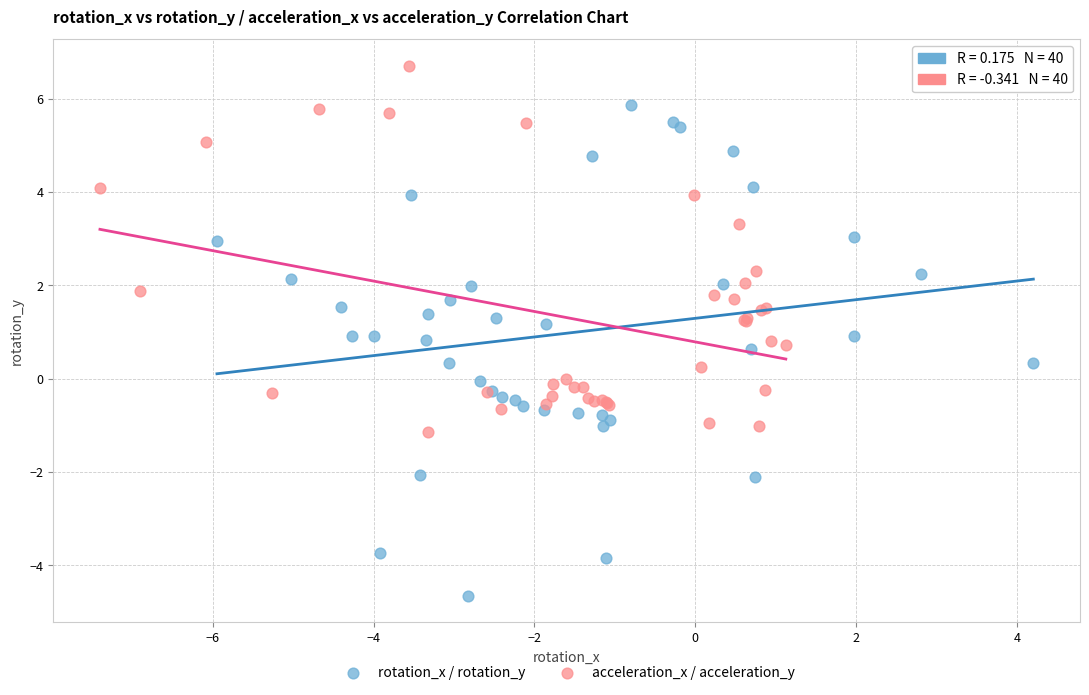

Which series has the largest Y range (max minus min)?

rotation_x / rotation_y